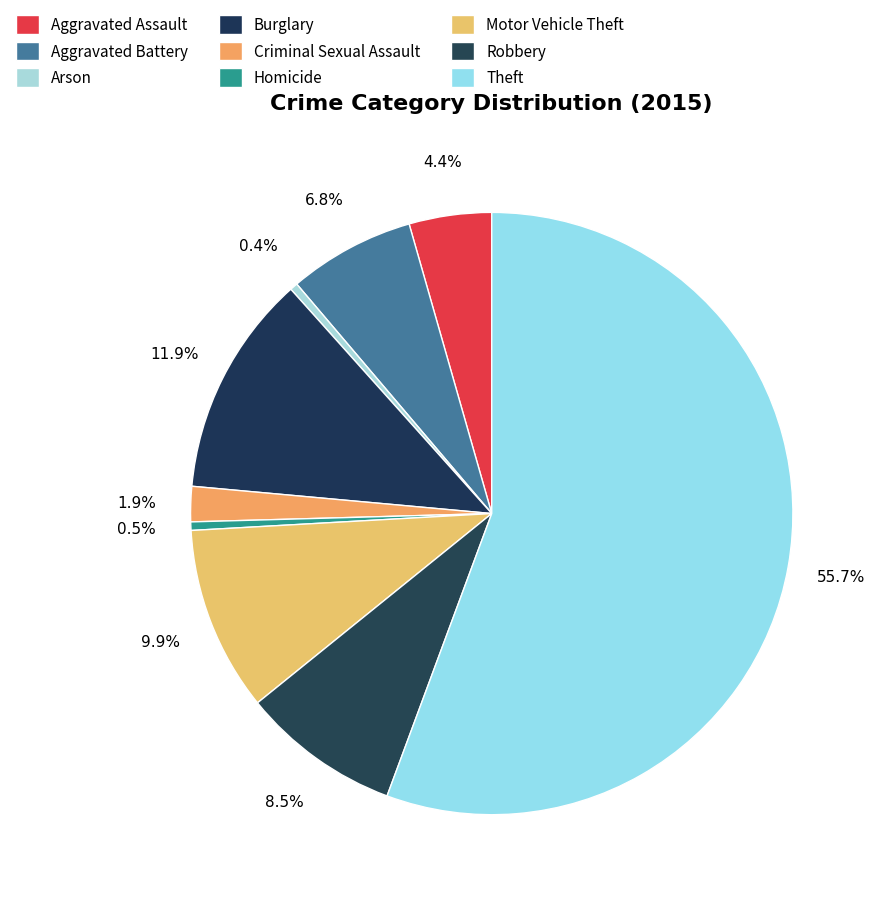

What percentage is the Theft slice, to the nearest percent?

56%